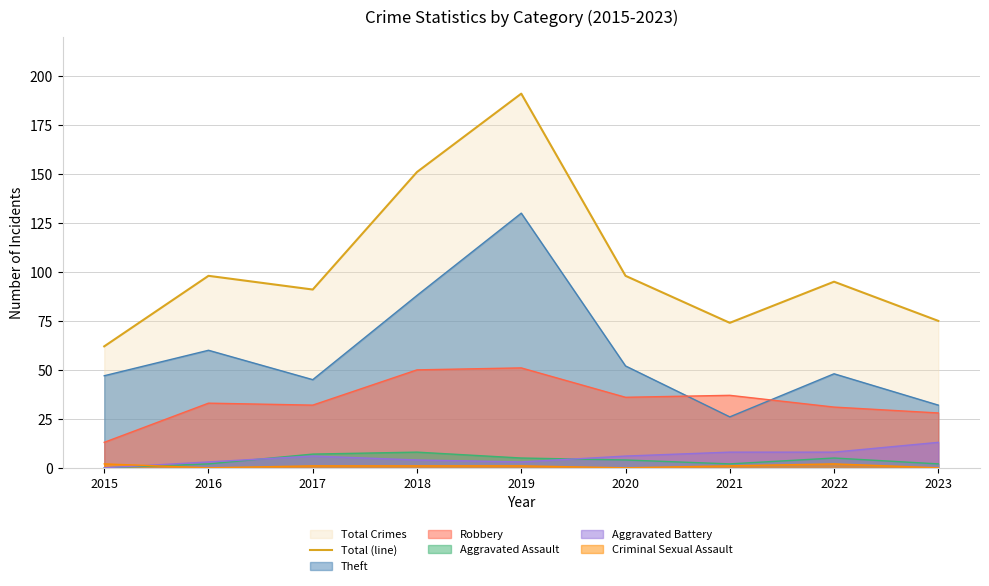

What is the greatest value displayed?

191